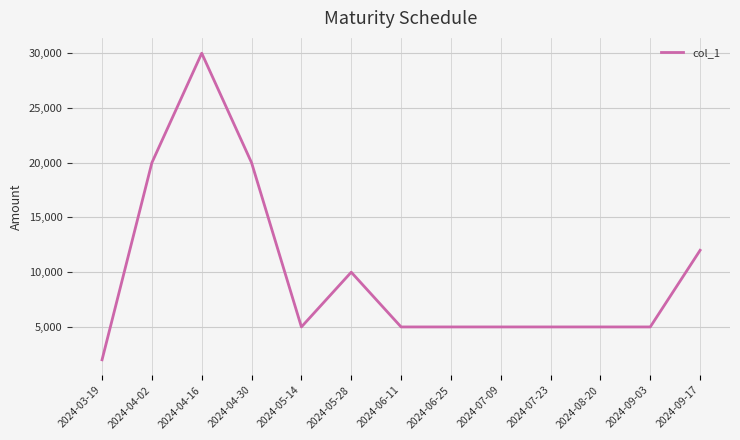

What is the minimum value shown in the chart?

2000